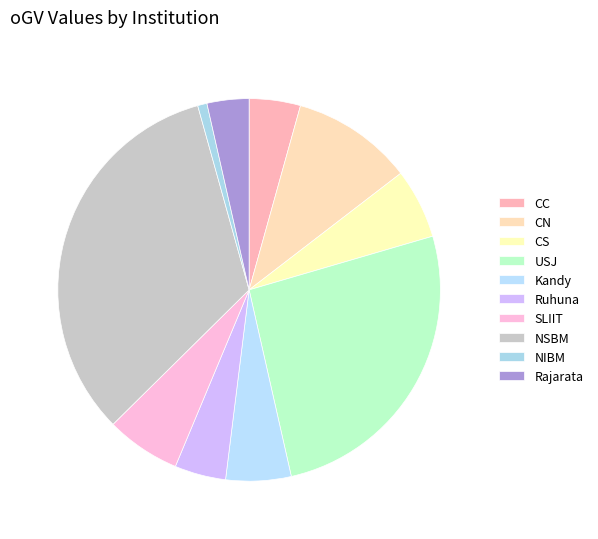

Is there a majority slice in this chart?

No